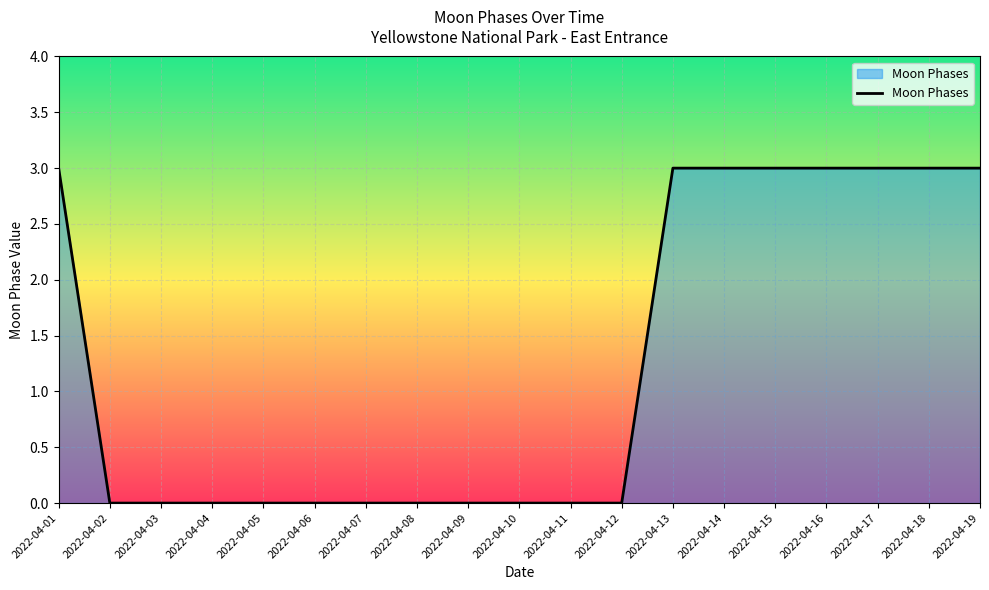

True or false: the data shows 0 at 2022-04-03.

True